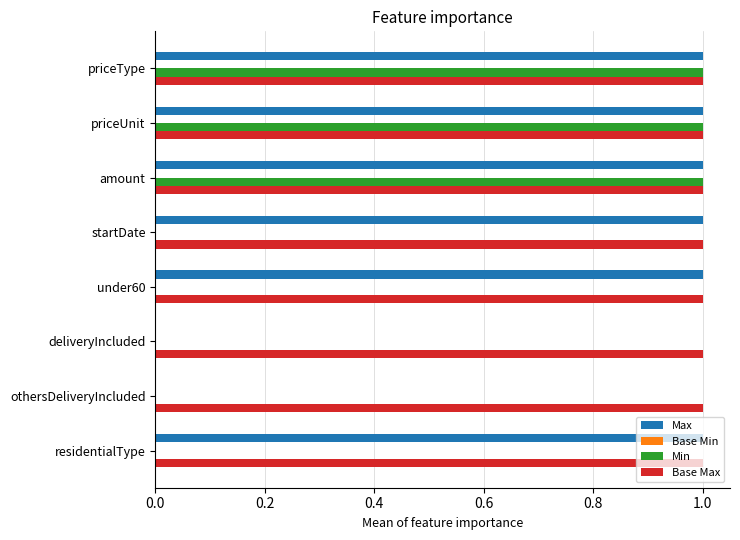

What is the total value across all series at priceUnit?

3